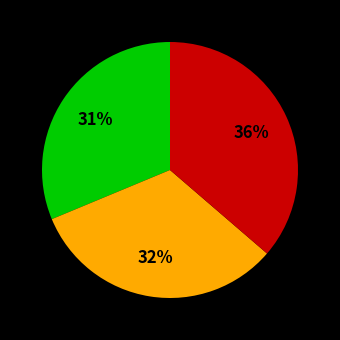

To the nearest percent, what is the average slice percentage?

33%